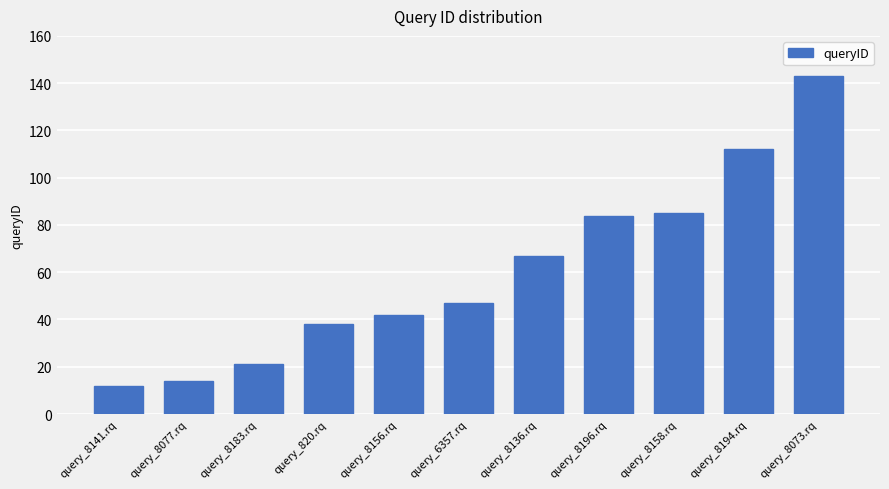

What is the label of the 9th bar from the right?

query_8183.rq